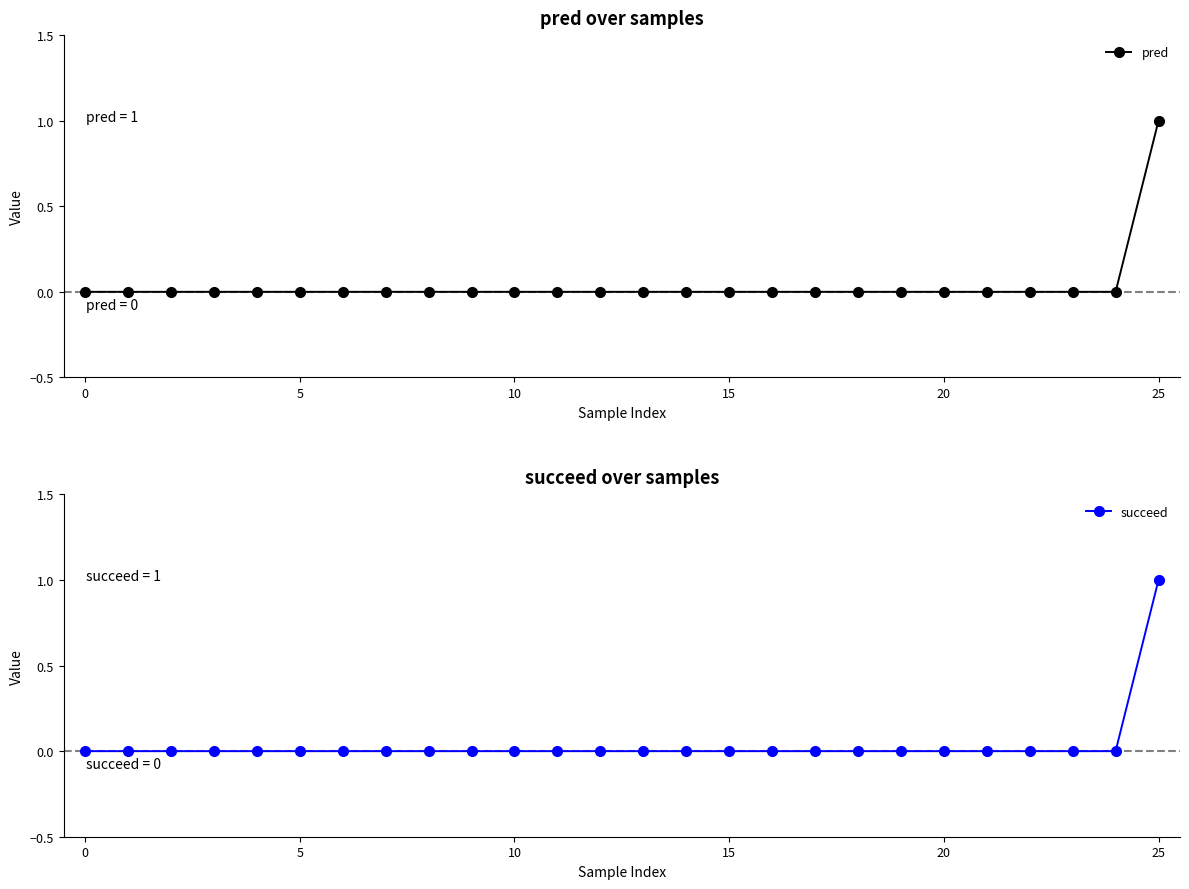

How many lines are shown in the chart?

2